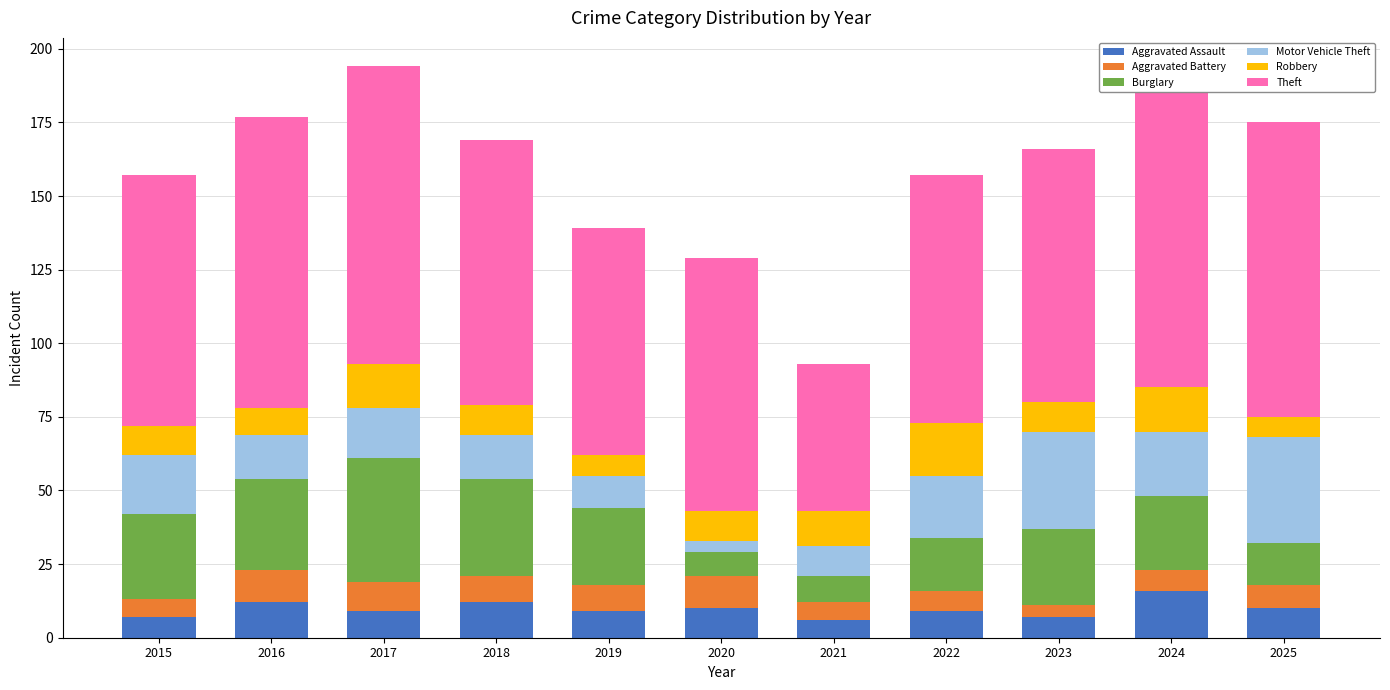

What is the maximum value for Aggravated Assault?

16